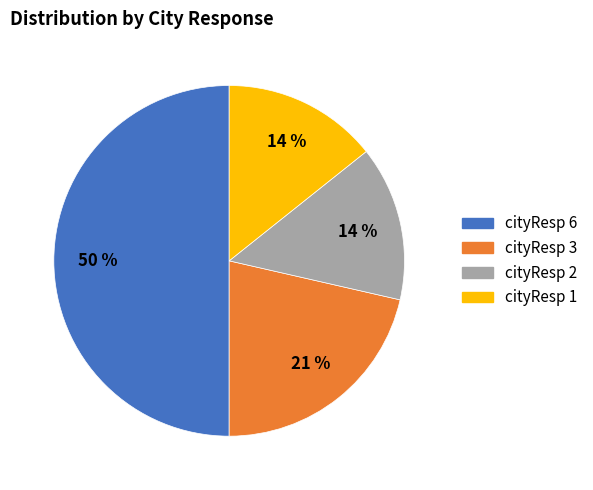

To the nearest percent, what portion does cityResp 3 represent?

21%